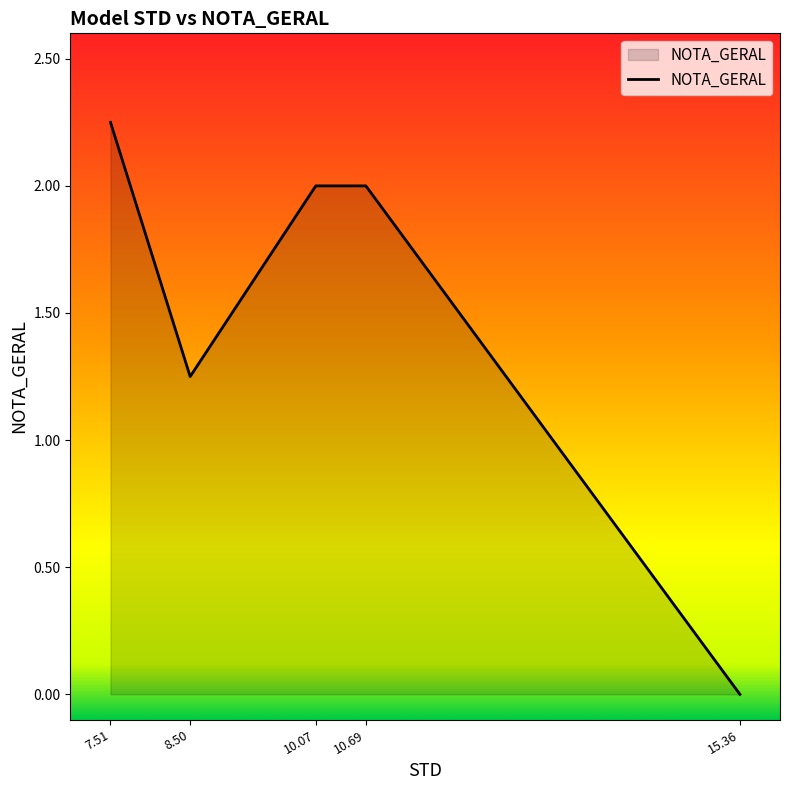

Where is the data nearest to the value 1?

8.50